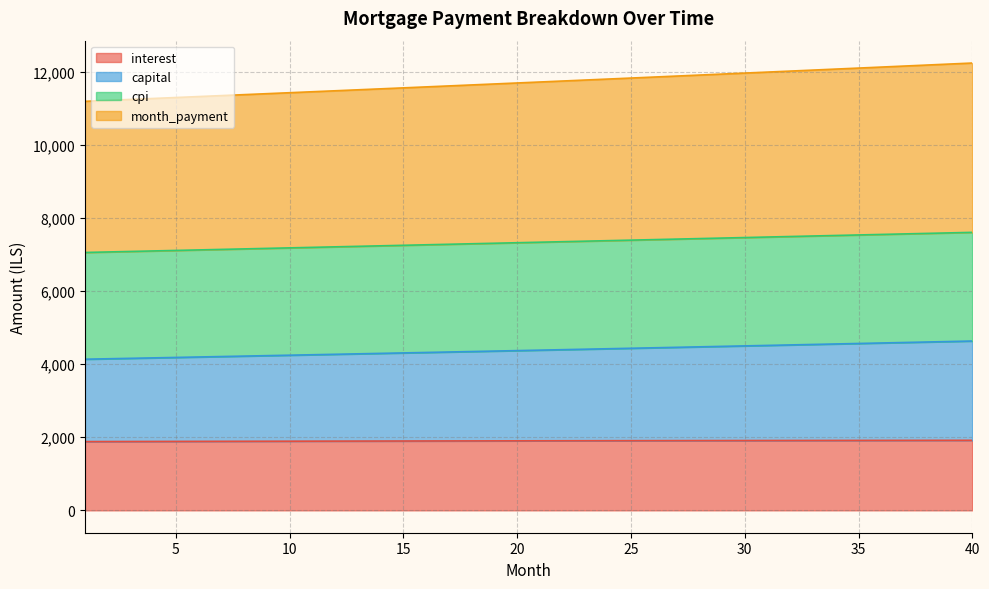

Is it true that cpi equals 7248.0 at 15?

True